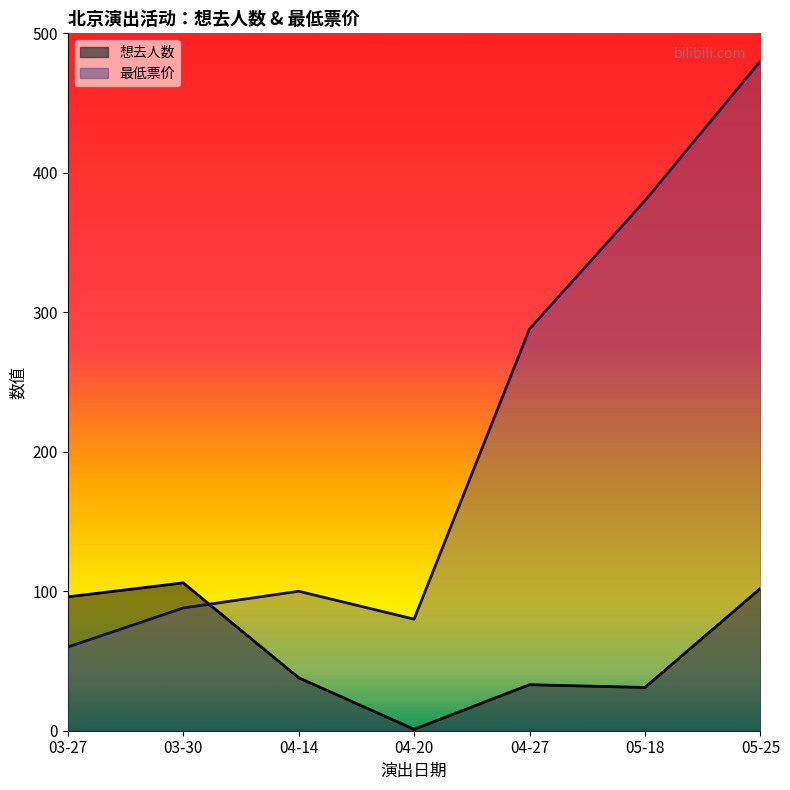

Reading right to left, transcribe all the data shown in this chart.

想去人数: 102	31	33	1	38	106	96
最低票价: 480	380	288	80	100	88	60